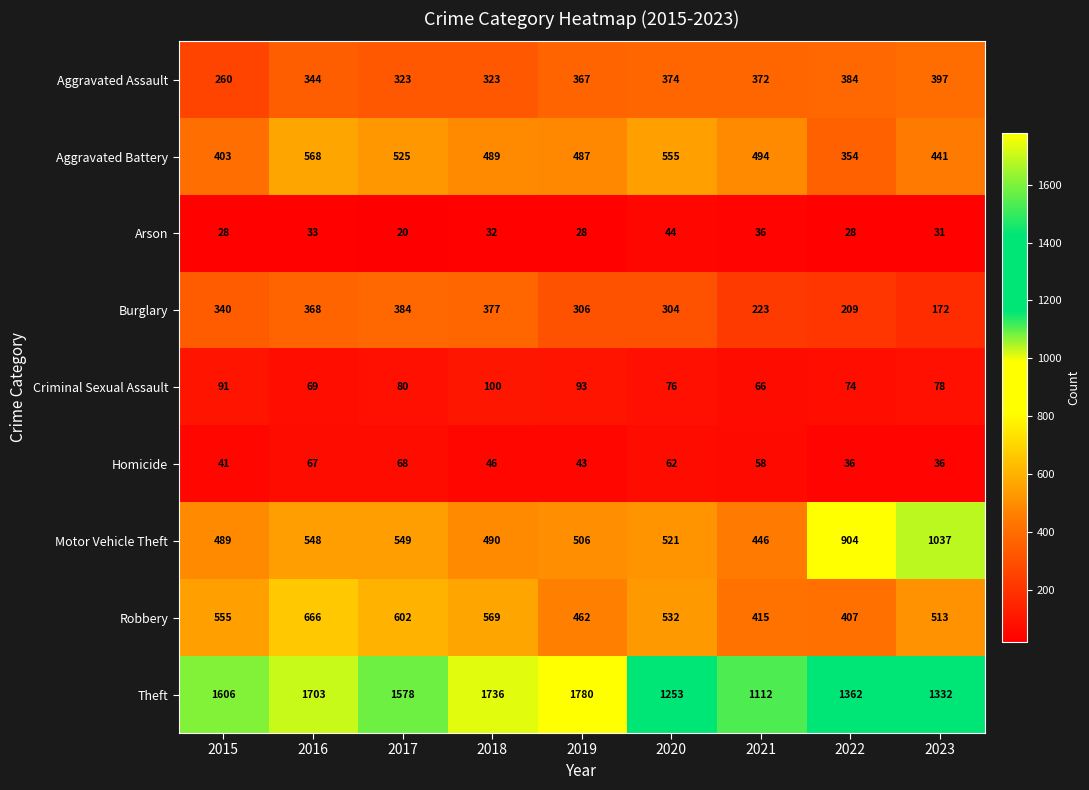

List the series in order of their peak value, lowest first.

Arson, Homicide, Criminal Sexual Assault, Burglary, Aggravated Assault, Aggravated Battery, Robbery, Motor Vehicle Theft, Theft